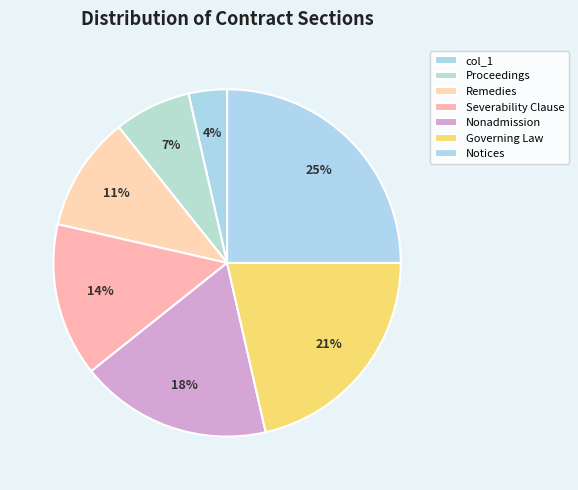

What percentage is the Governing Law slice, to the nearest percent?

21%